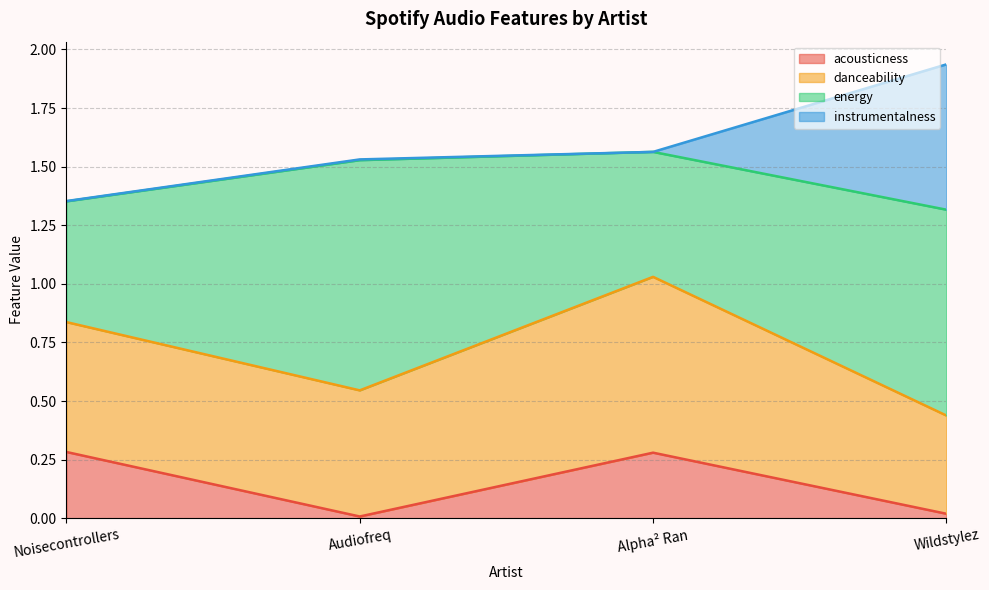

List the labels in order of instrumentalness value, largest first.

Wildstylez, Audiofreq, Noisecontrollers, Alpha² Ran